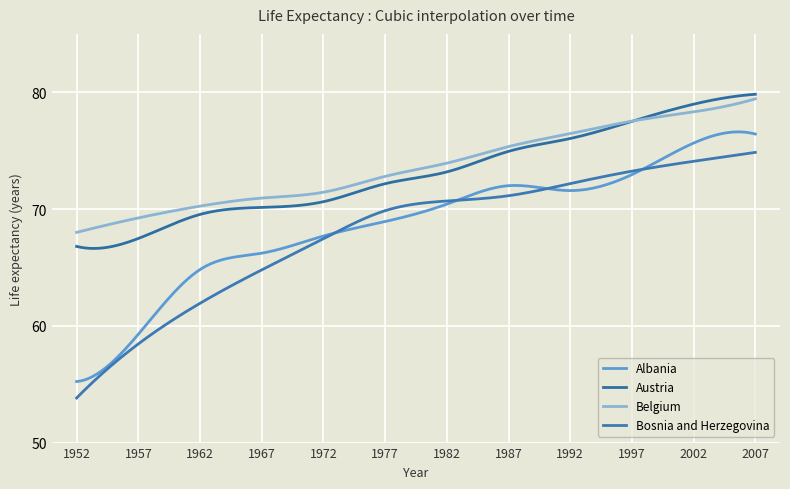

List the labels in order of Belgium value, smallest first.

1952, 1957, 1962, 1967, 1972, 1977, 1982, 1987, 1992, 1997, 2002, 2007